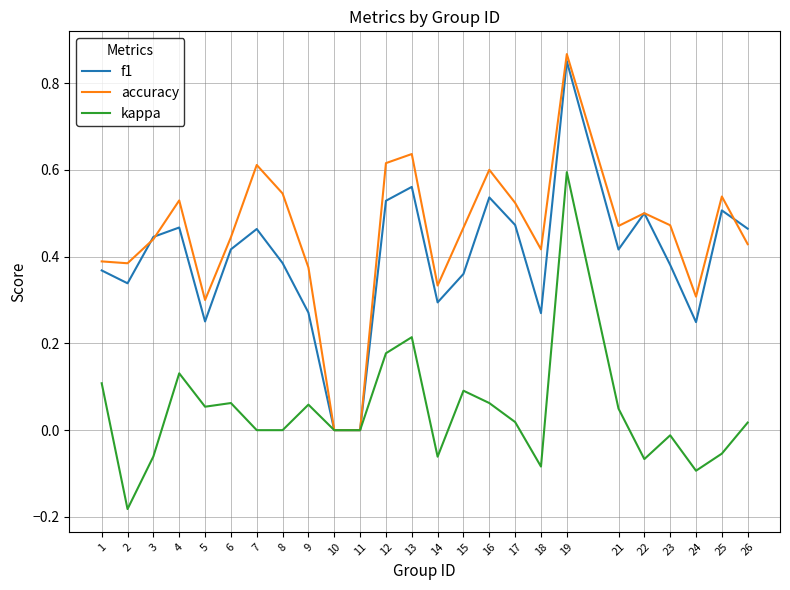

Which series has the largest range (max minus min)?

accuracy